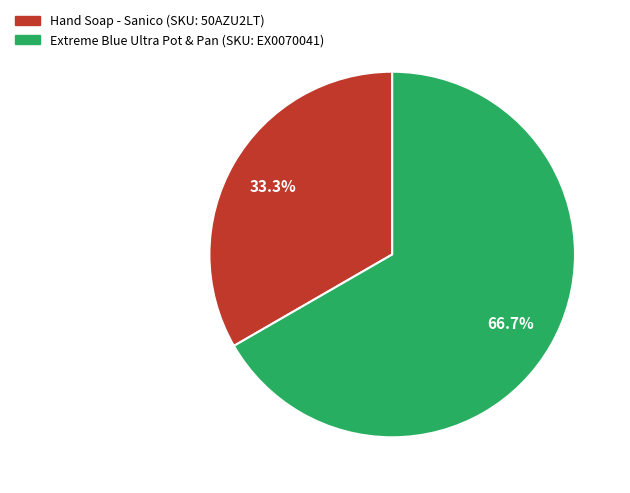

Is there any slice that represents more than half of the pie?

Yes